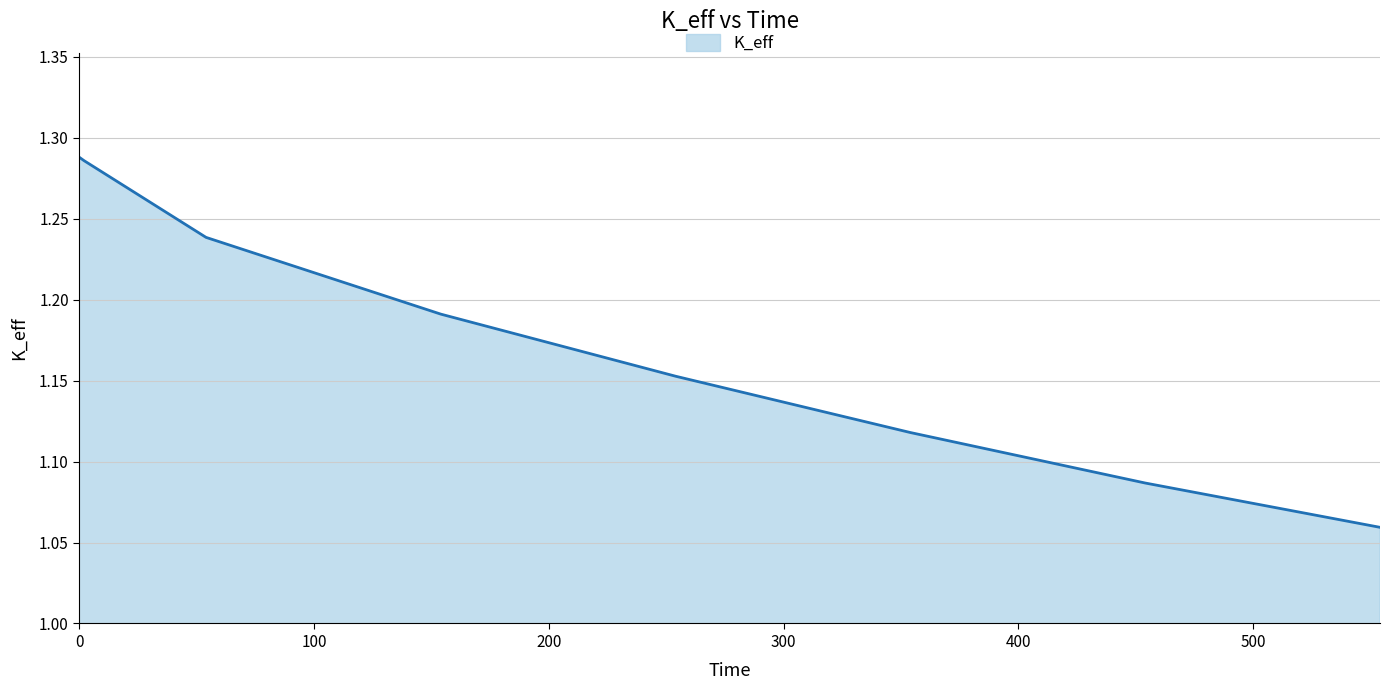

How many values are between 1 and 2?

8